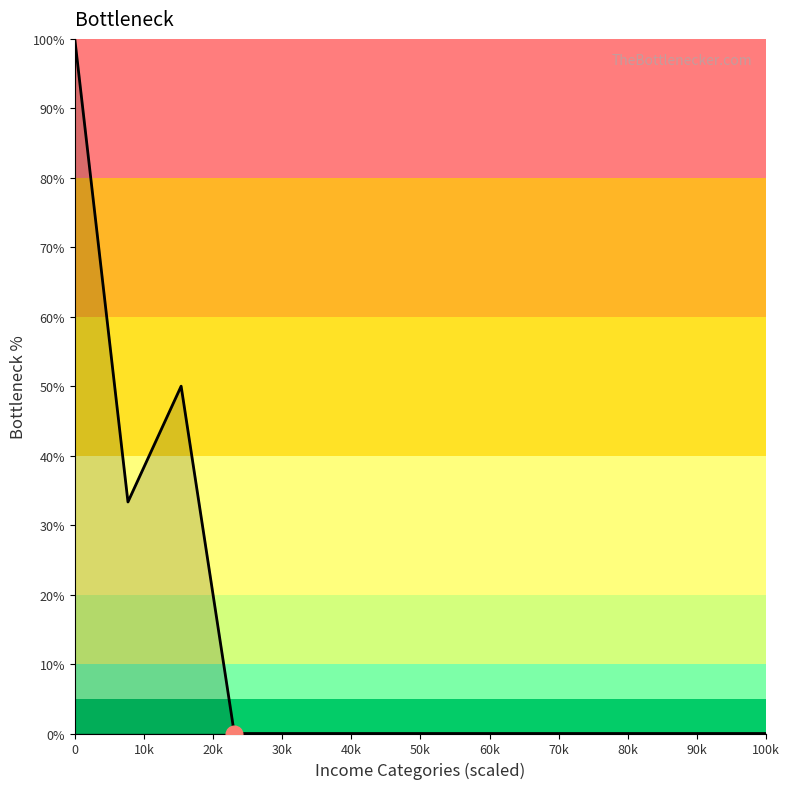

What is the maximum value shown in the chart?

100.0